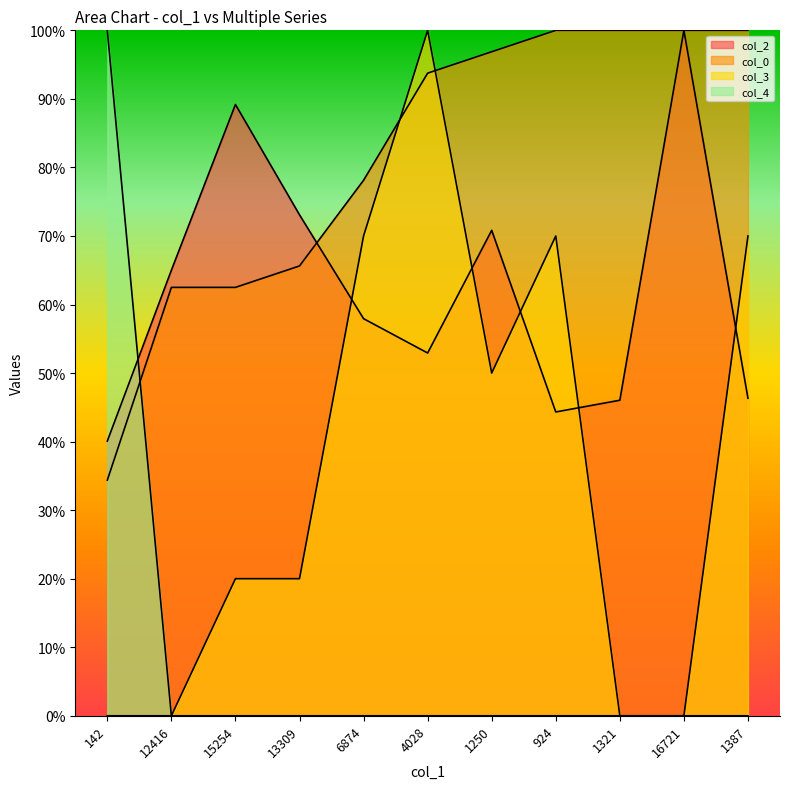

Does the chart have visible grid lines?

No